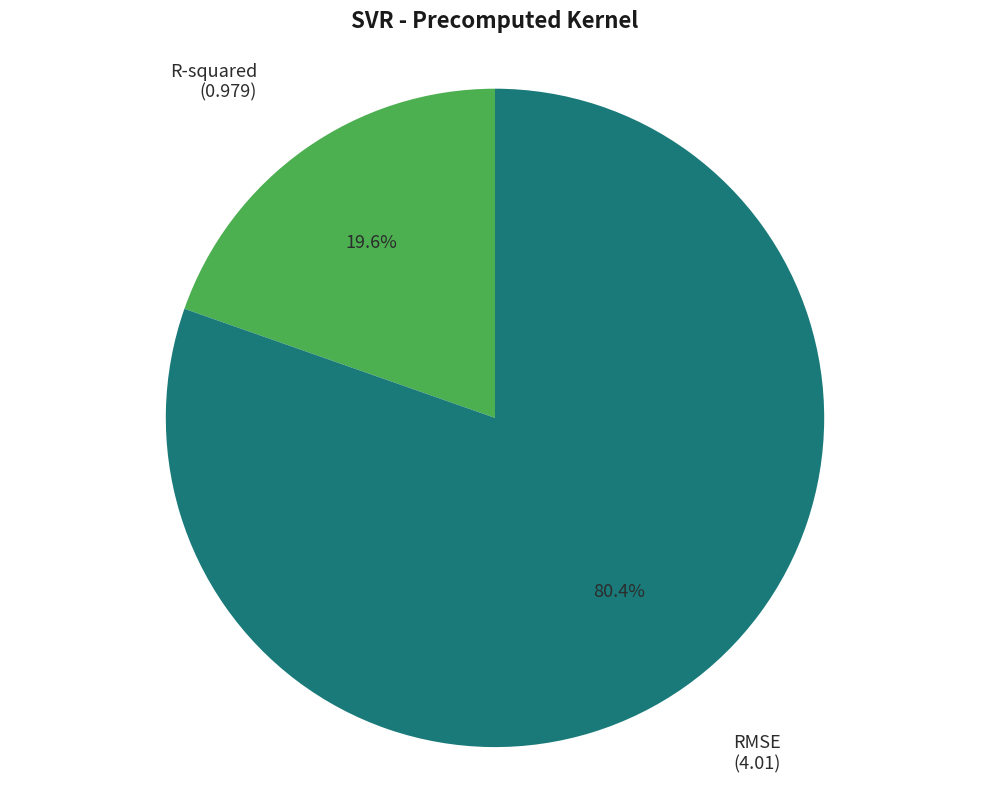

Is there a majority slice in this chart?

Yes